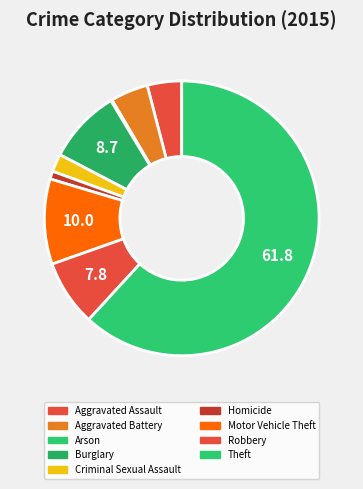

What is the change in value from Arson to Robbery?

+98